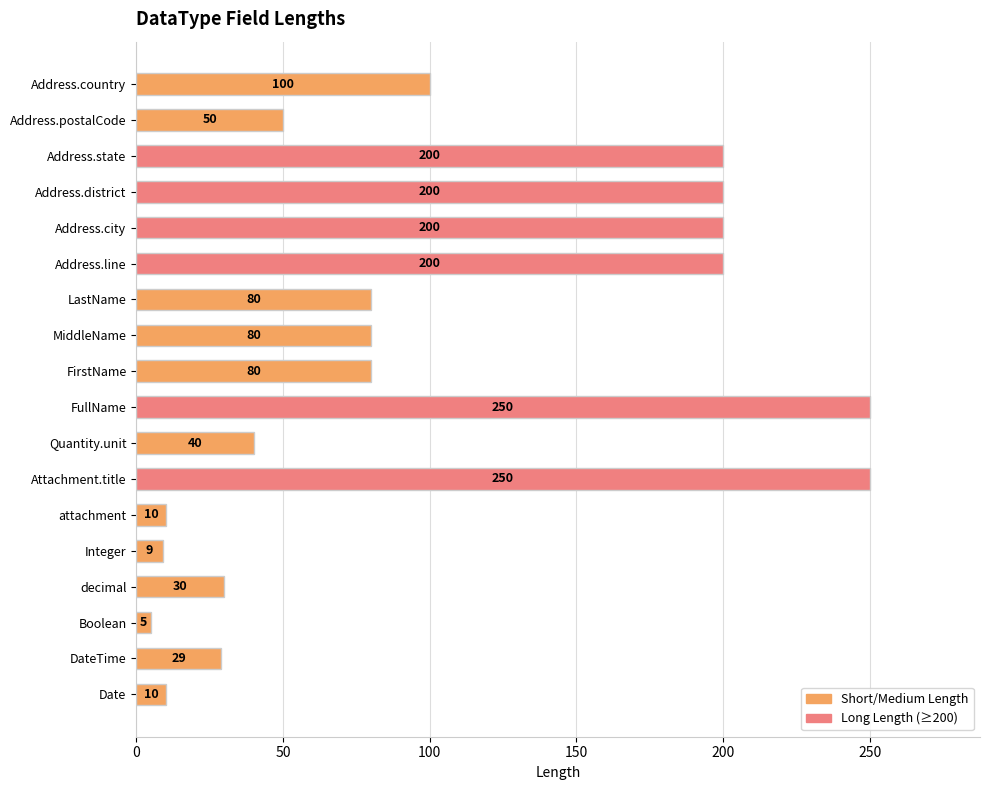

Reading top to bottom, what are all the values shown in this chart?

100	50	200	200	200	200	80	80	80	250	40	250	10	9	30	5	29	10